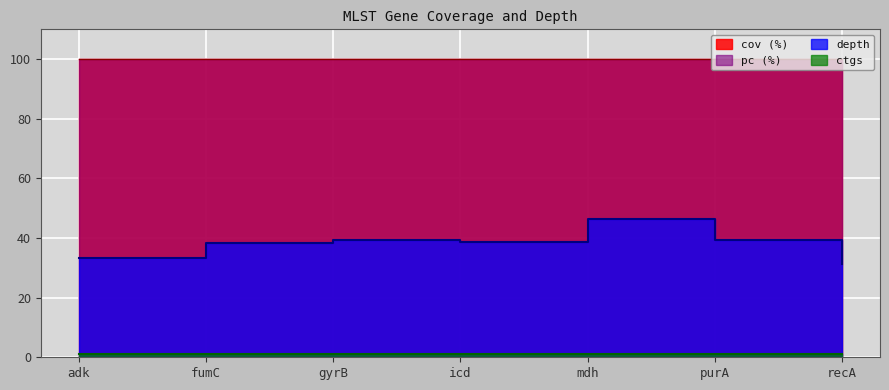

Is it true that cov equals 171.6 at fumC?

False